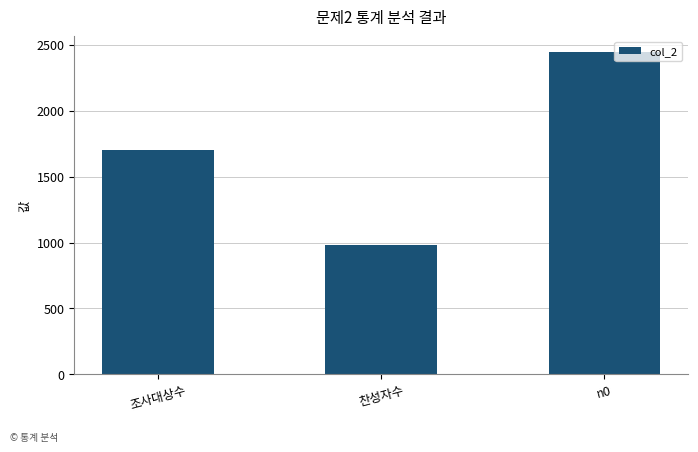

How many distinct data groups are displayed?

1